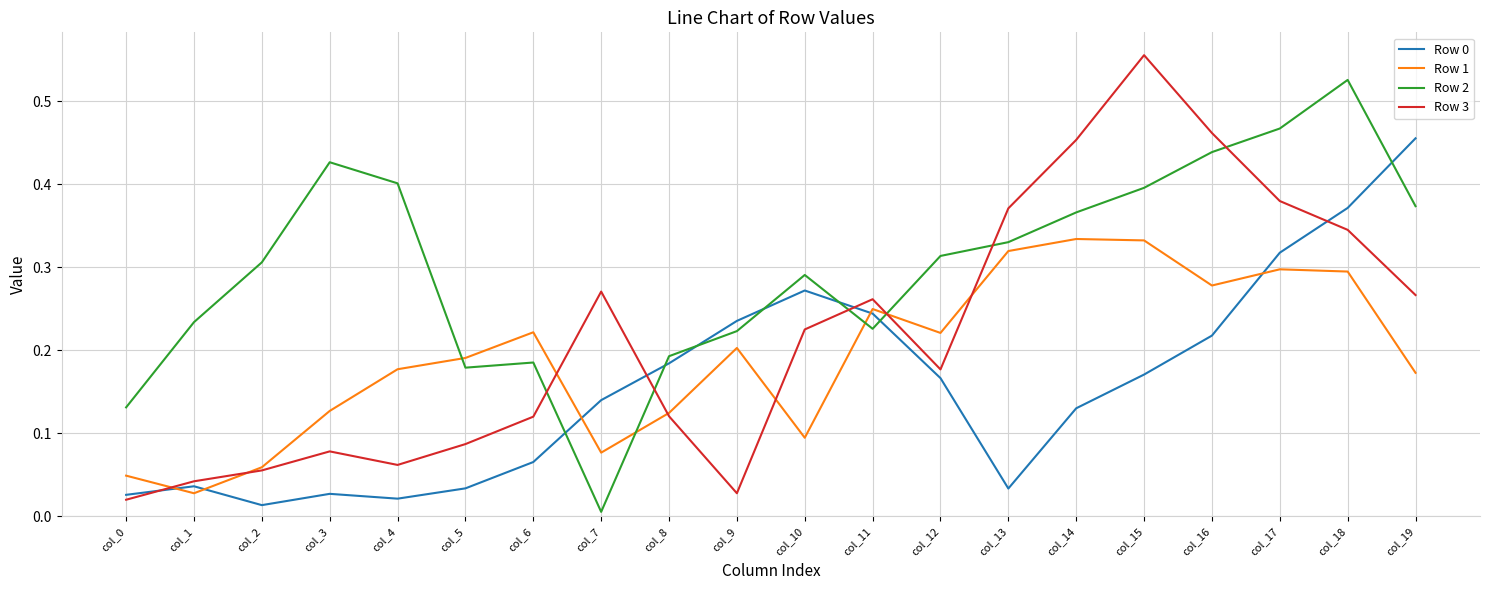

True or false: Row 2 and Row 0 intersect in this chart.

True